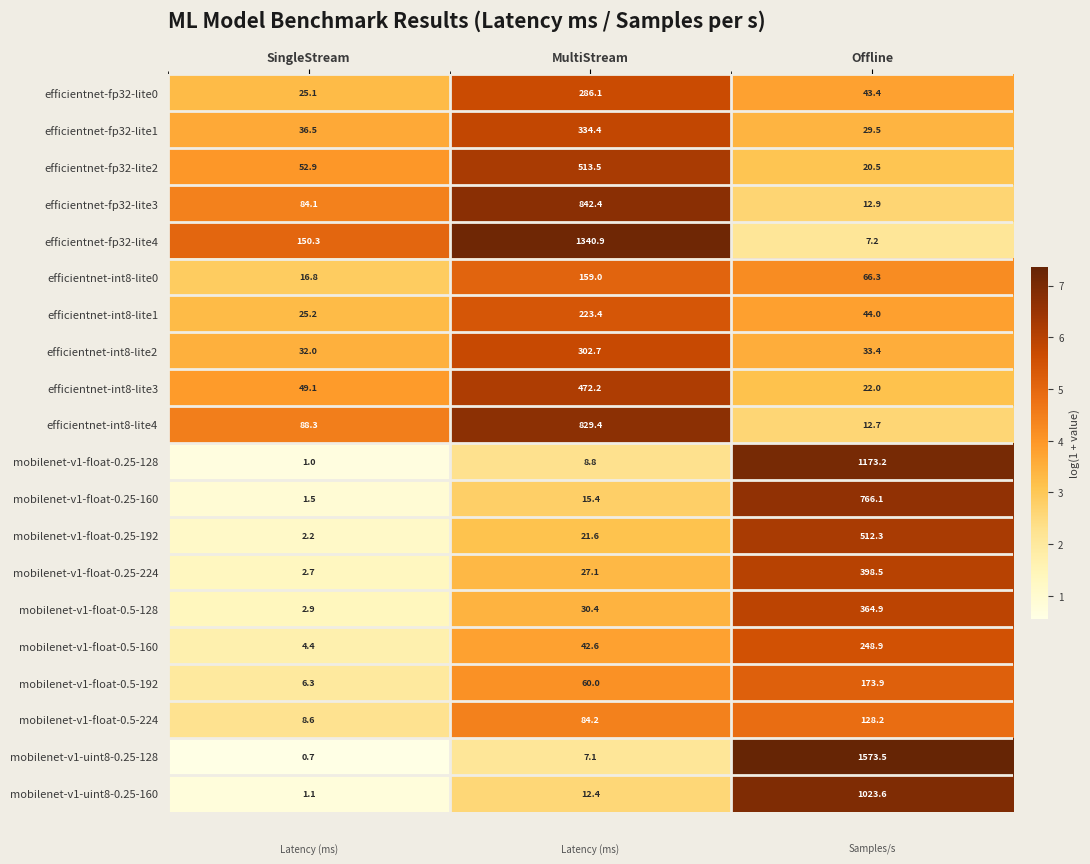

What is the difference between the maximum and minimum values in the efficientnet-int8-lite4 series?

816.7